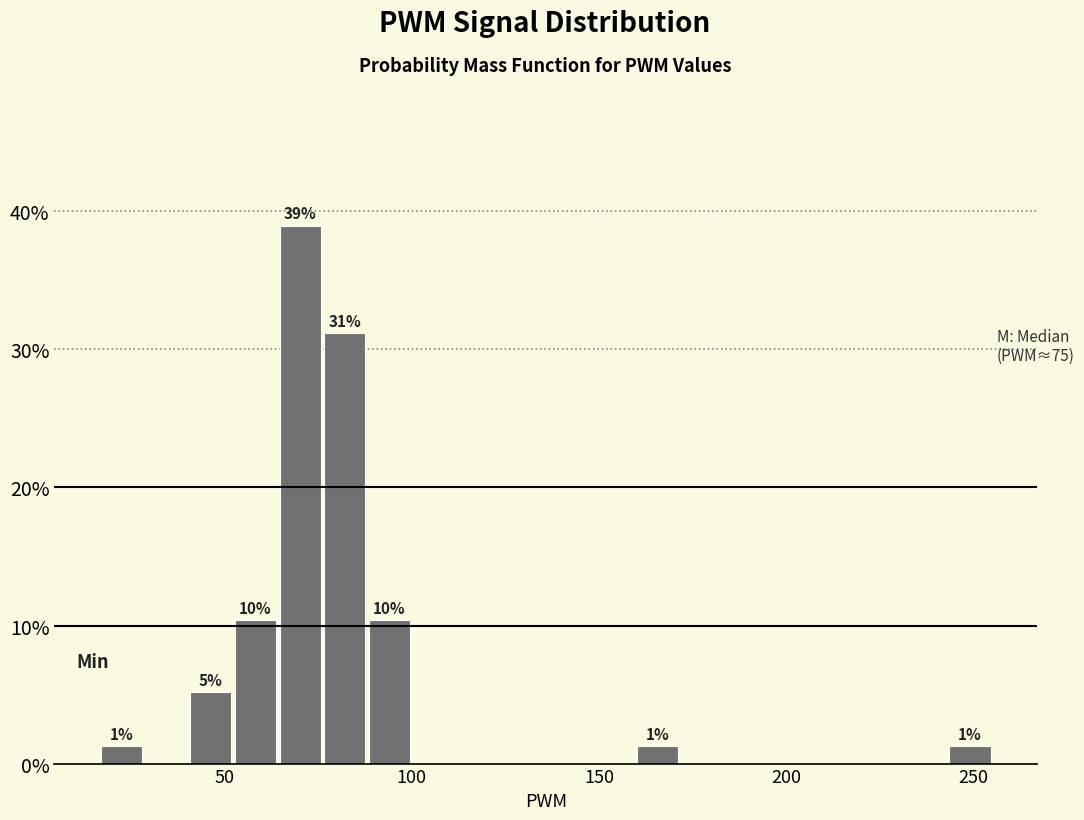

Read against the x-axis, roughly where is the centre of the tallest bar?

70